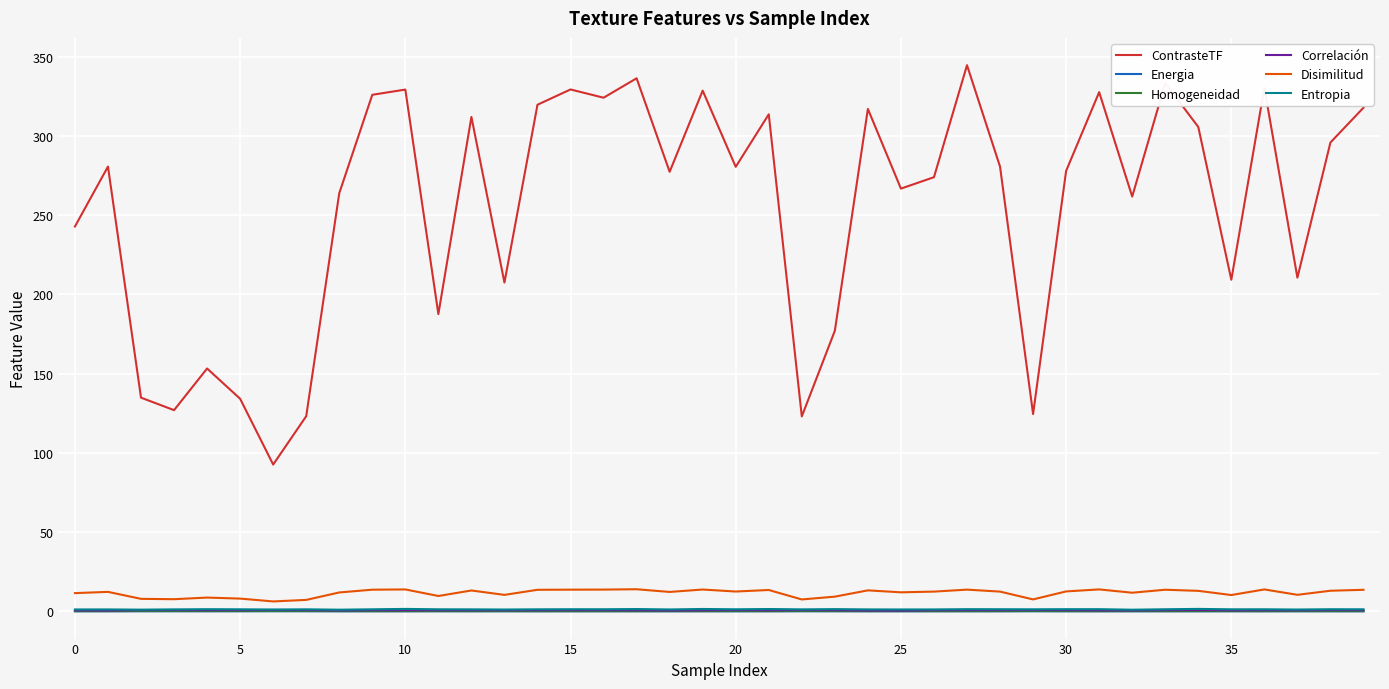

Is this an area chart (filled region under the line)?

No